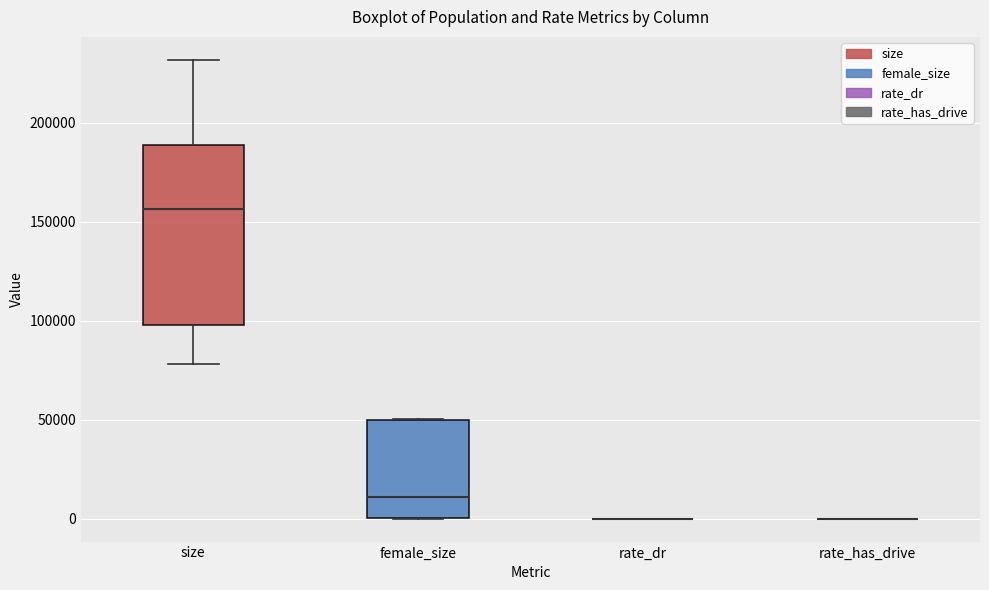

Which box is the tallest, from its lower edge to its upper edge?

size